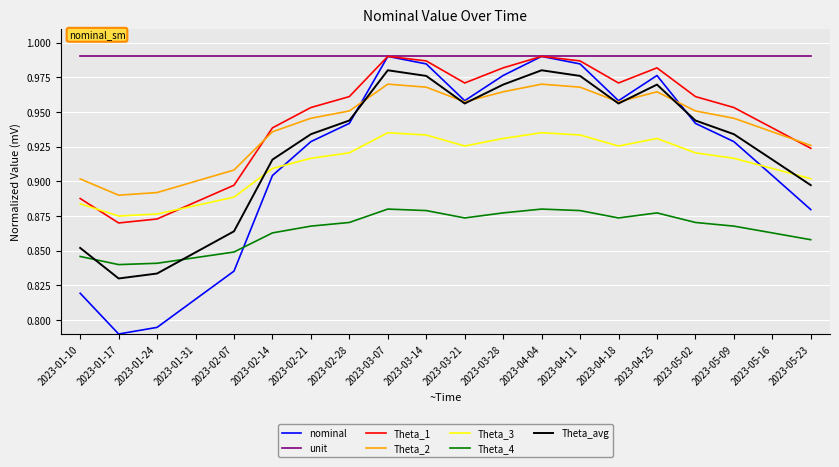

At which category does the chart reach its minimum across all series?

2023-01-17